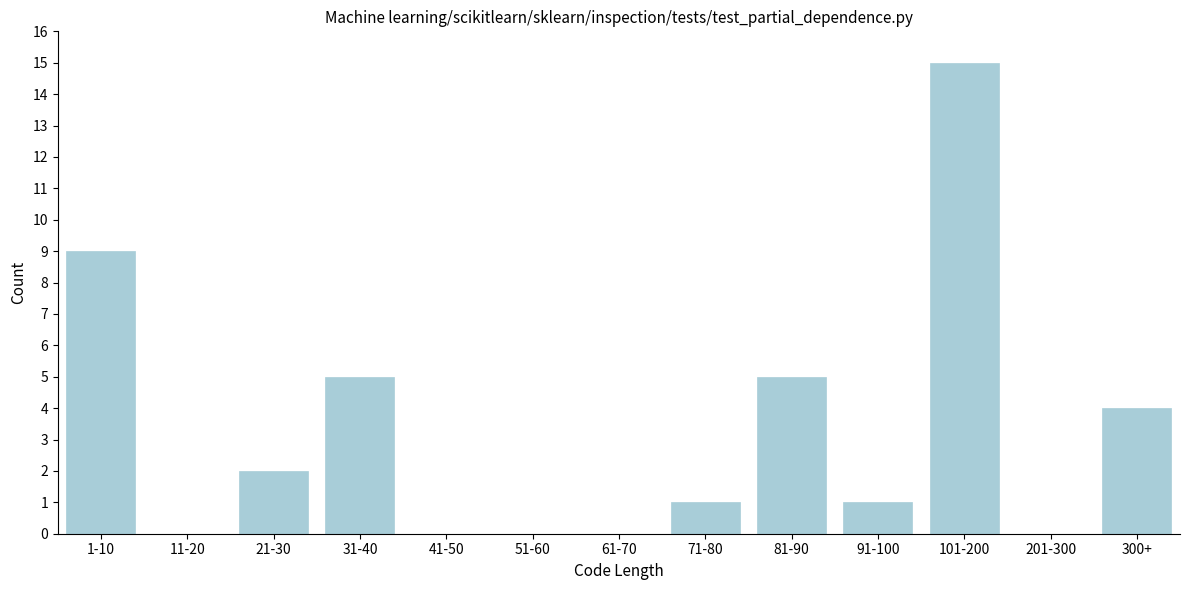

Reading right to left, what are all the values shown in this chart?

300+=4	201-300=0	101-200=15	91-100=1	81-90=5	71-80=1	61-70=0	51-60=0	41-50=0	31-40=5	21-30=2	11-20=0	1-10=9